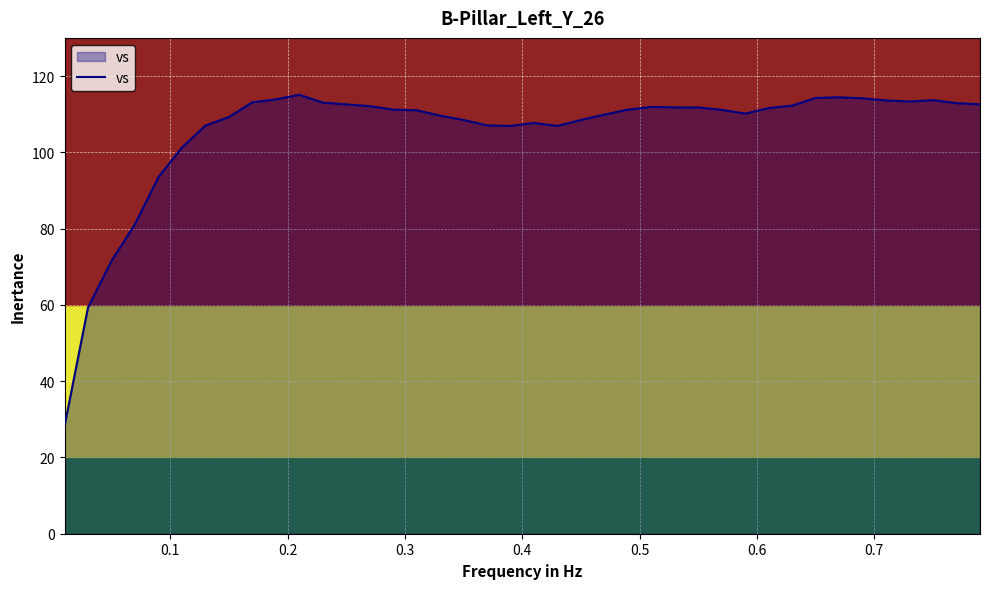

What is the maximum value for vs?

115.1